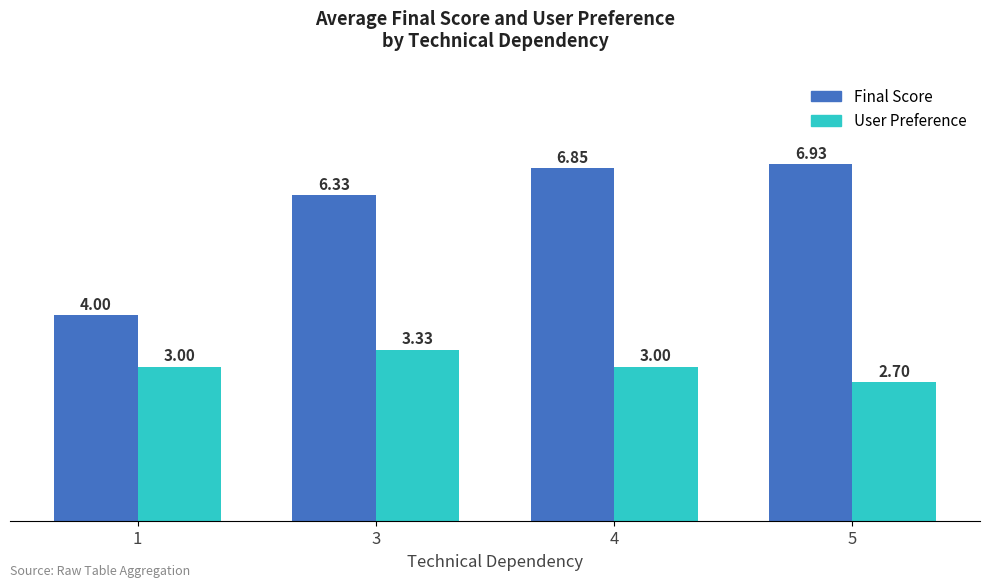

At which category is the sum across all series the highest?

4